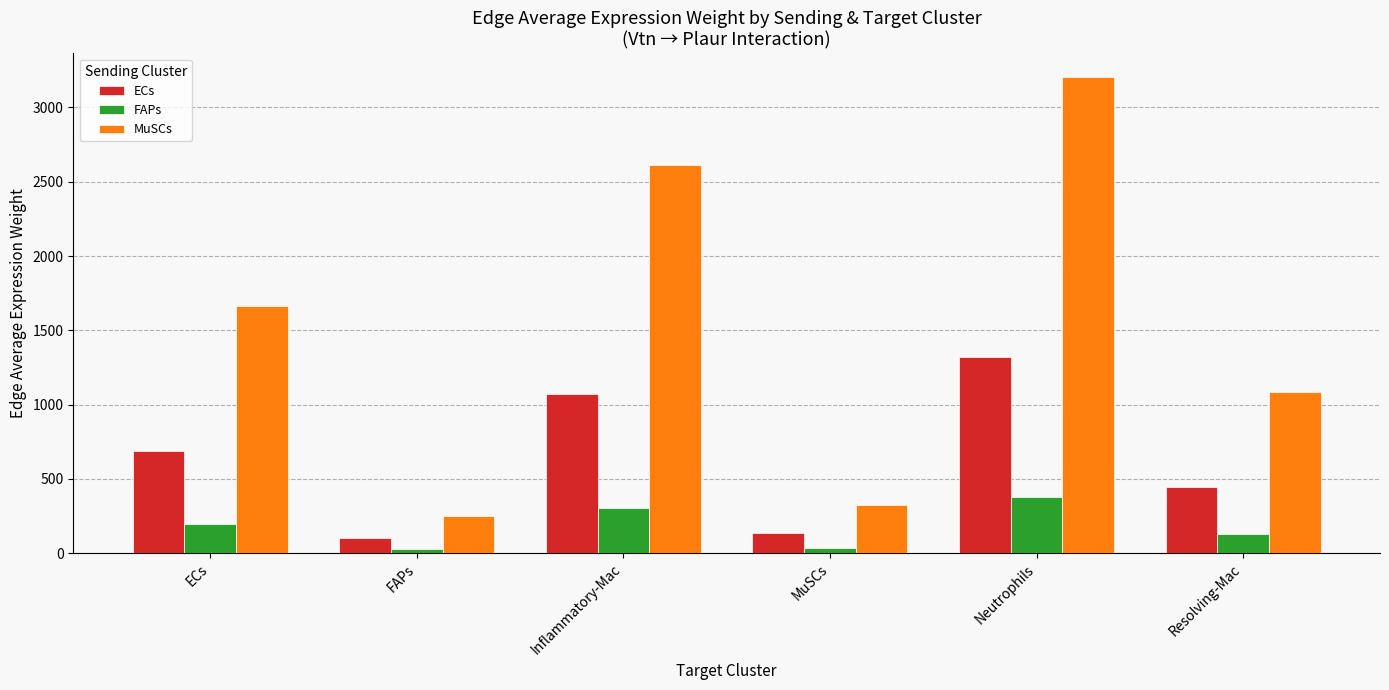

What are all the series names shown in the legend?

ECs, FAPs, MuSCs